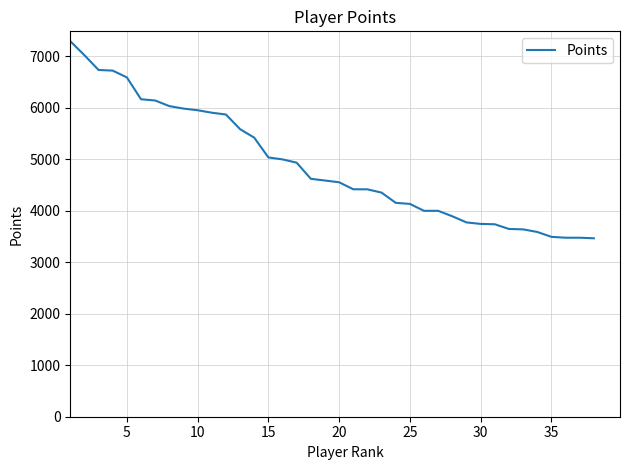

What is the maximum value shown in the chart?

7288